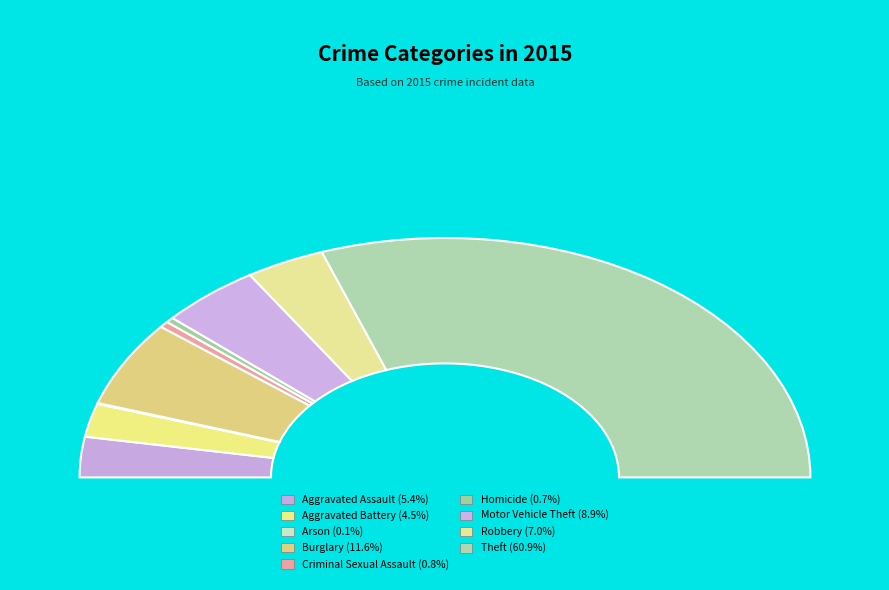

Which category has the biggest portion of the pie?

Theft